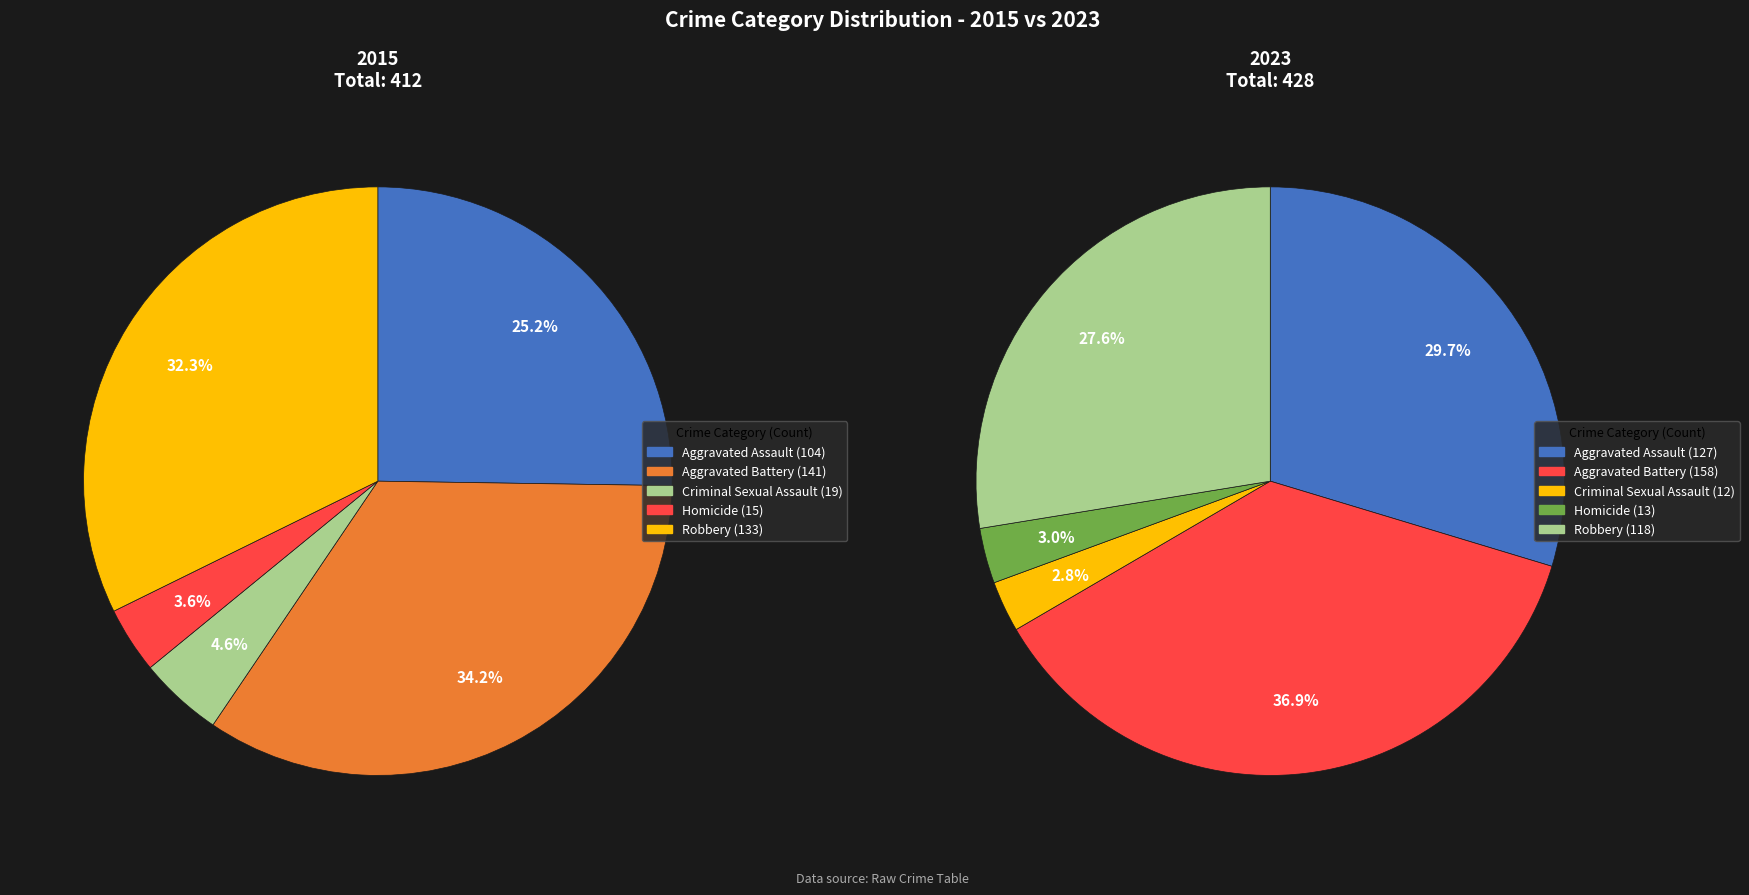

Is it true that Robbery is 14% of the pie?

False